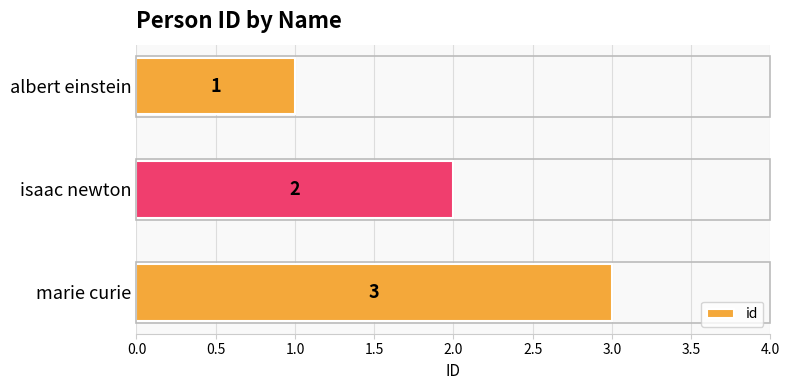

List the labels in order of value, smallest first.

albert einstein, isaac newton, marie curie